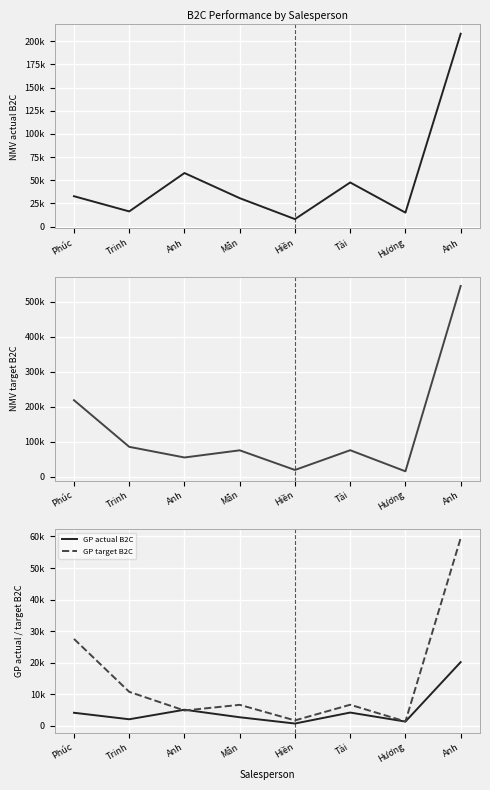

Which series has the largest total across all categories?

NMV target B2C